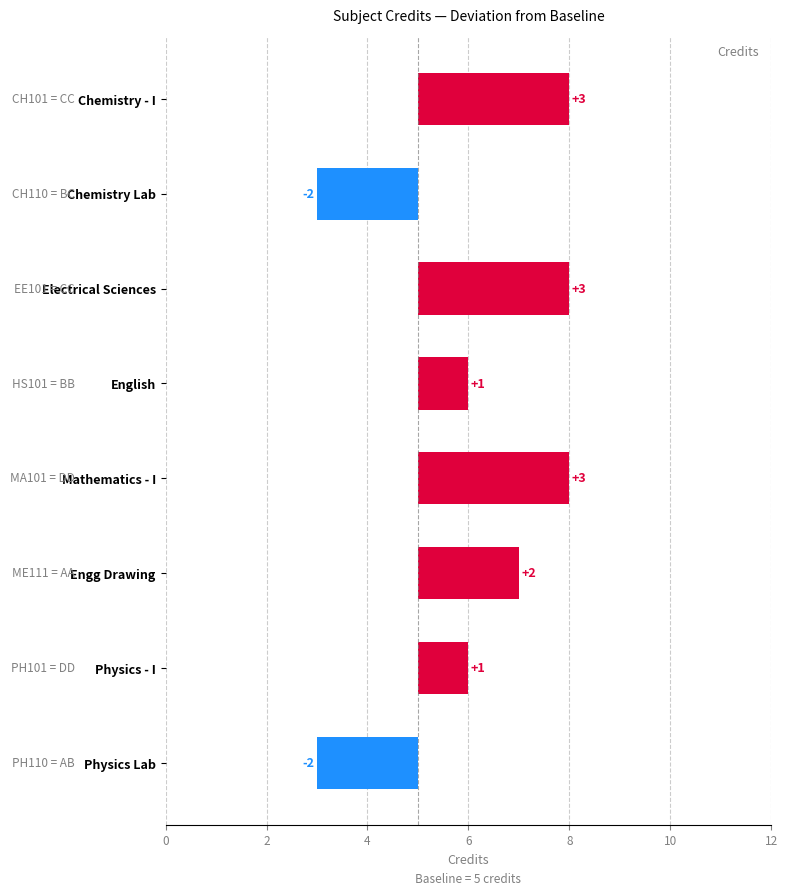

Reading left to right, transcribe all the data shown in this chart.

3	-2	3	1	3	2	1	-2